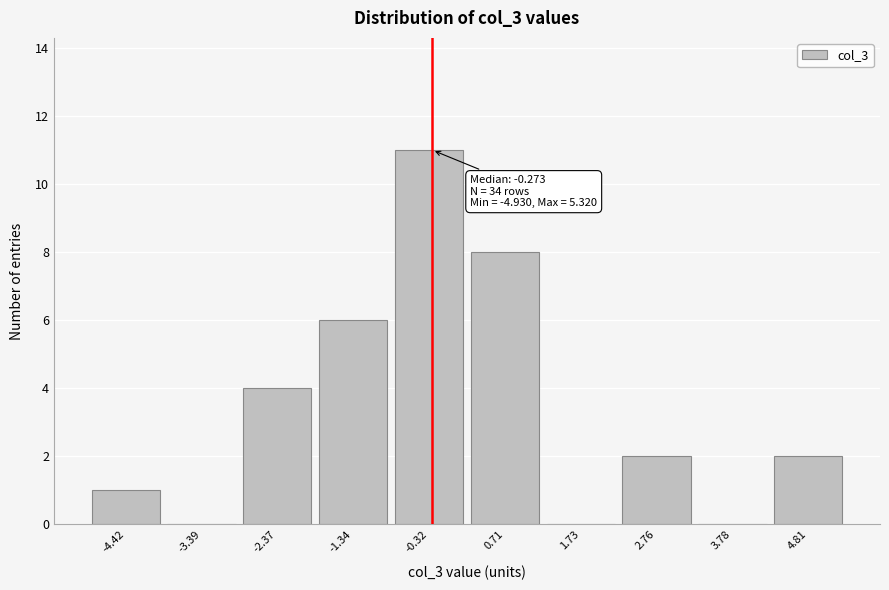

Which range on the x-axis has the tallest bar?

-0.8 to 0.2